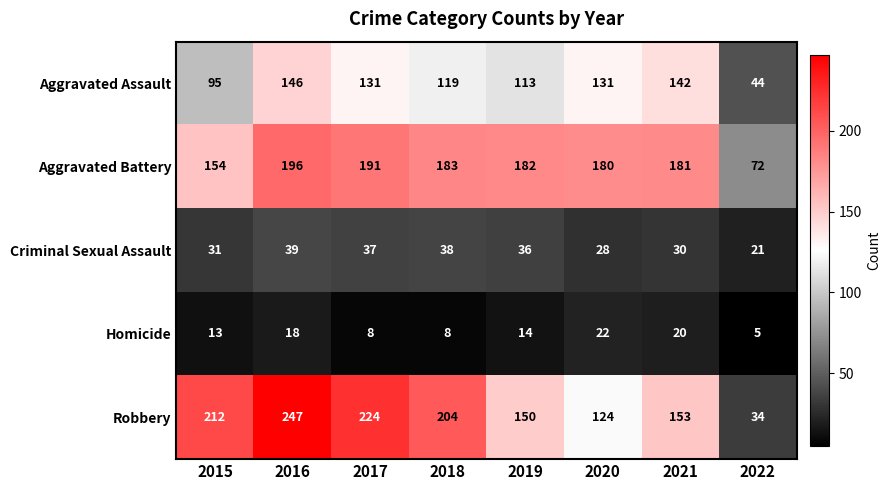

Where does the Robbery series first go above 204?

2015